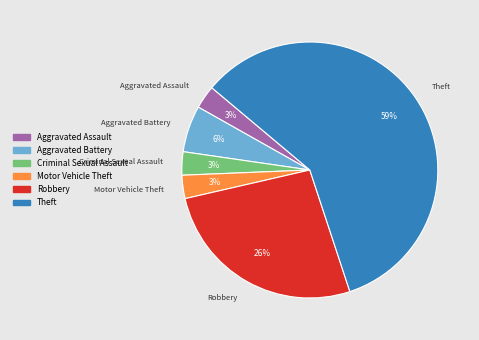

What percentage is the Robbery slice, to the nearest percent?

26%